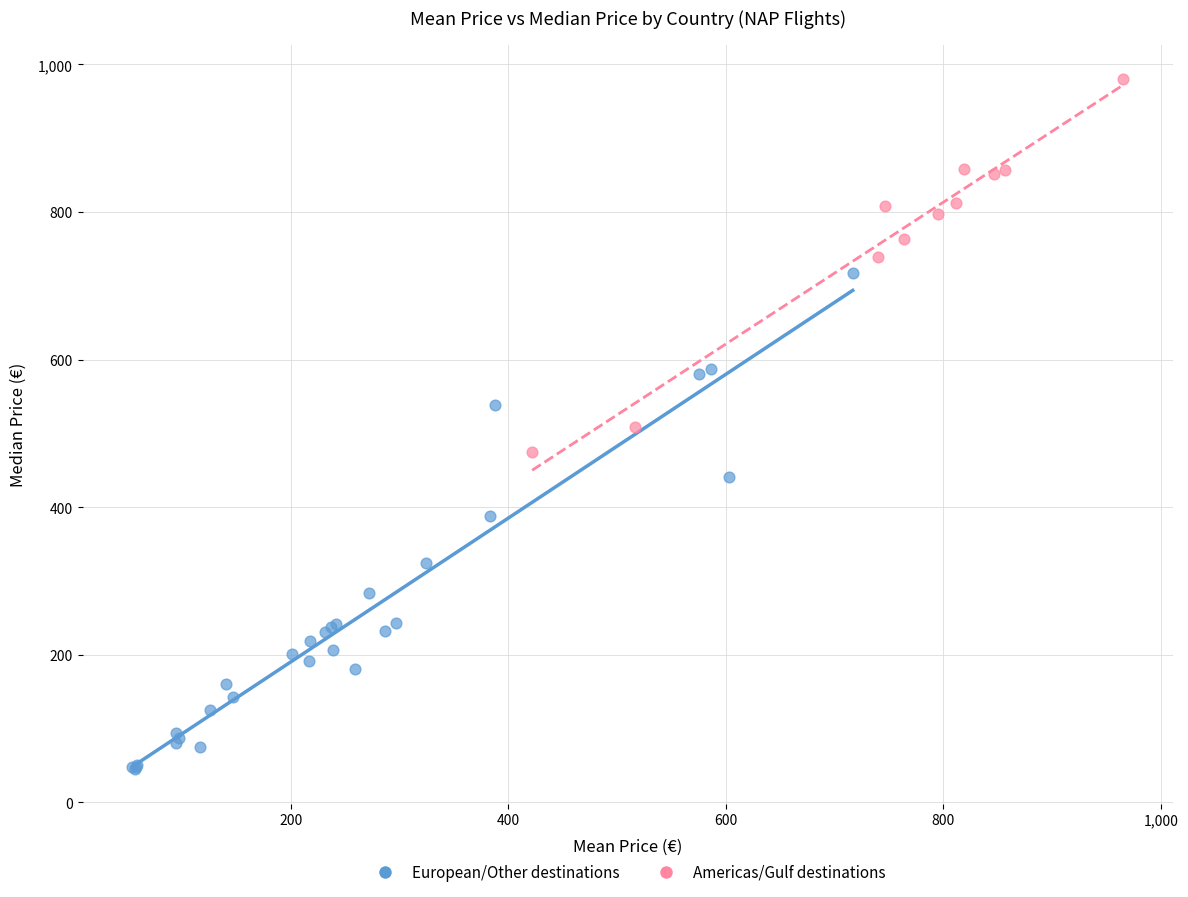

Which series has the largest Y range (max minus min)?

European/Other destinations